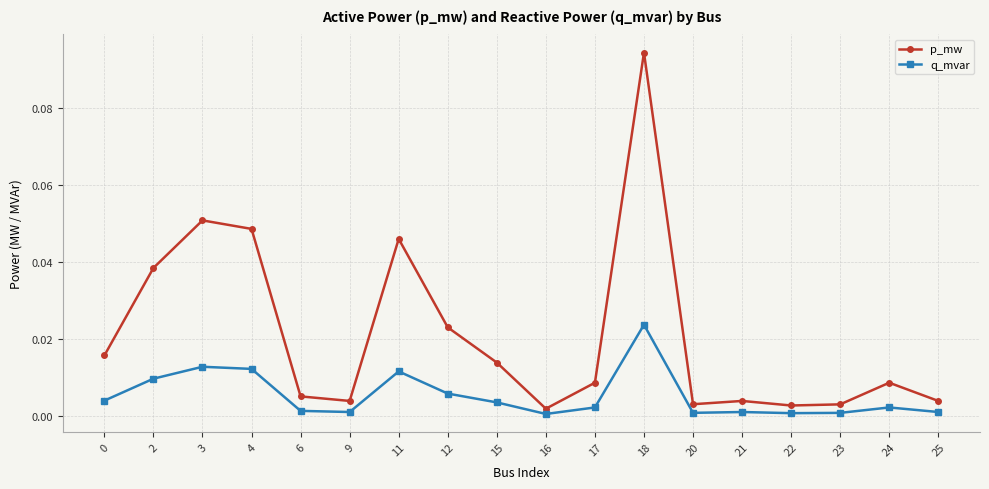

At 15, list the series in order from largest to smallest.

p_mw, q_mvar